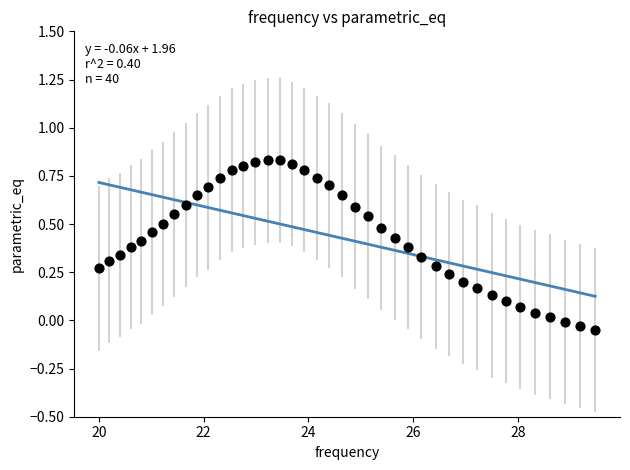

What is the range of X values (max minus min)?

9.5